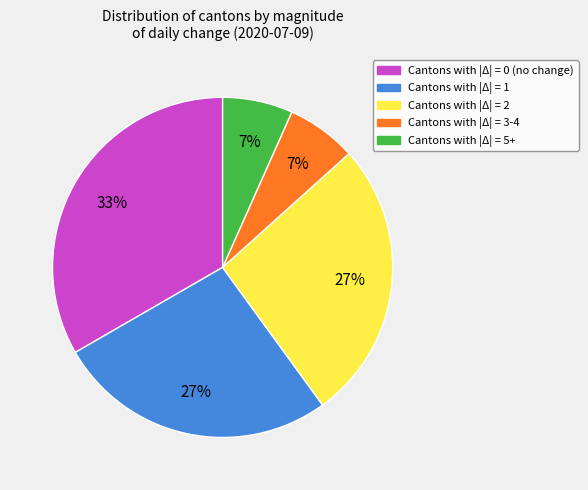

Is Cantons with |Δ| = 3-4 the majority of the pie?

No